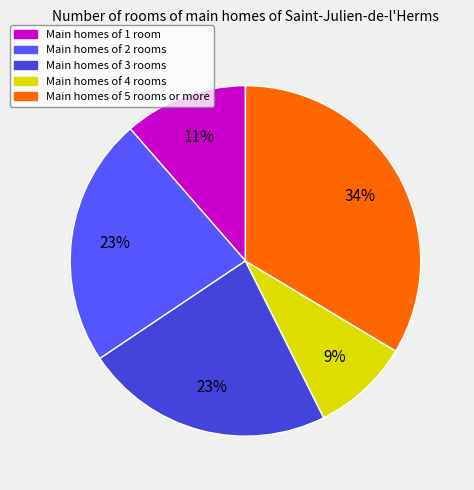

True or false: Main homes of 4 rooms accounts for 9% of the total.

True